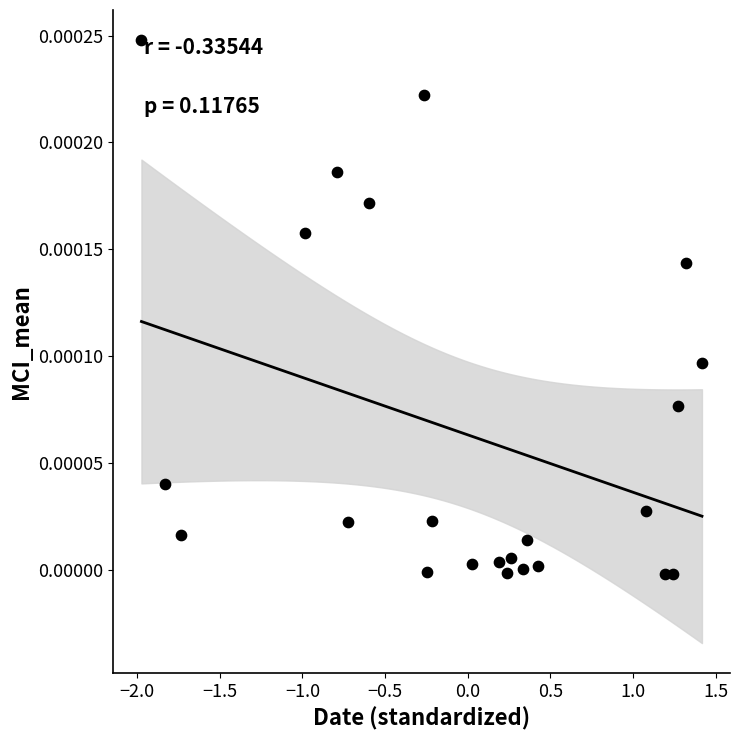

What is the range of X values (max minus min)?

3.4